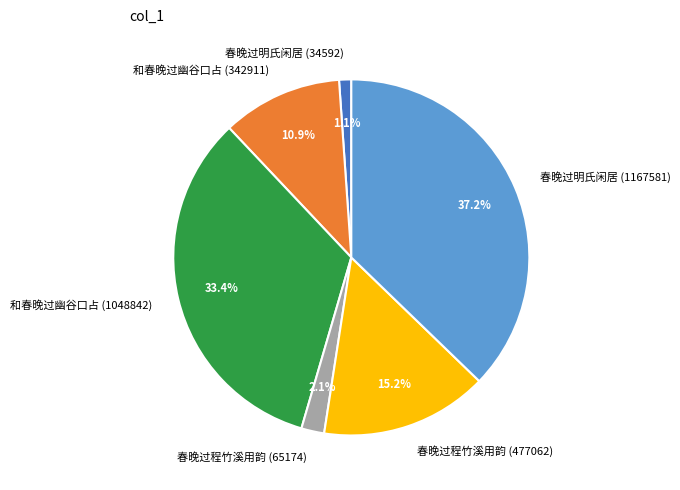

What is the largest slice in the pie chart?

春晚过明氏闲居 (1167581)